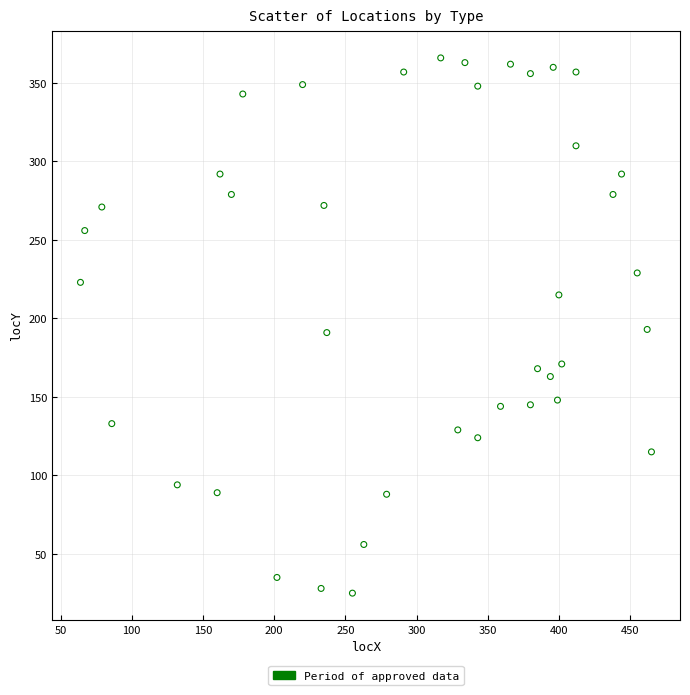

What is the range of X values (max minus min)?

401